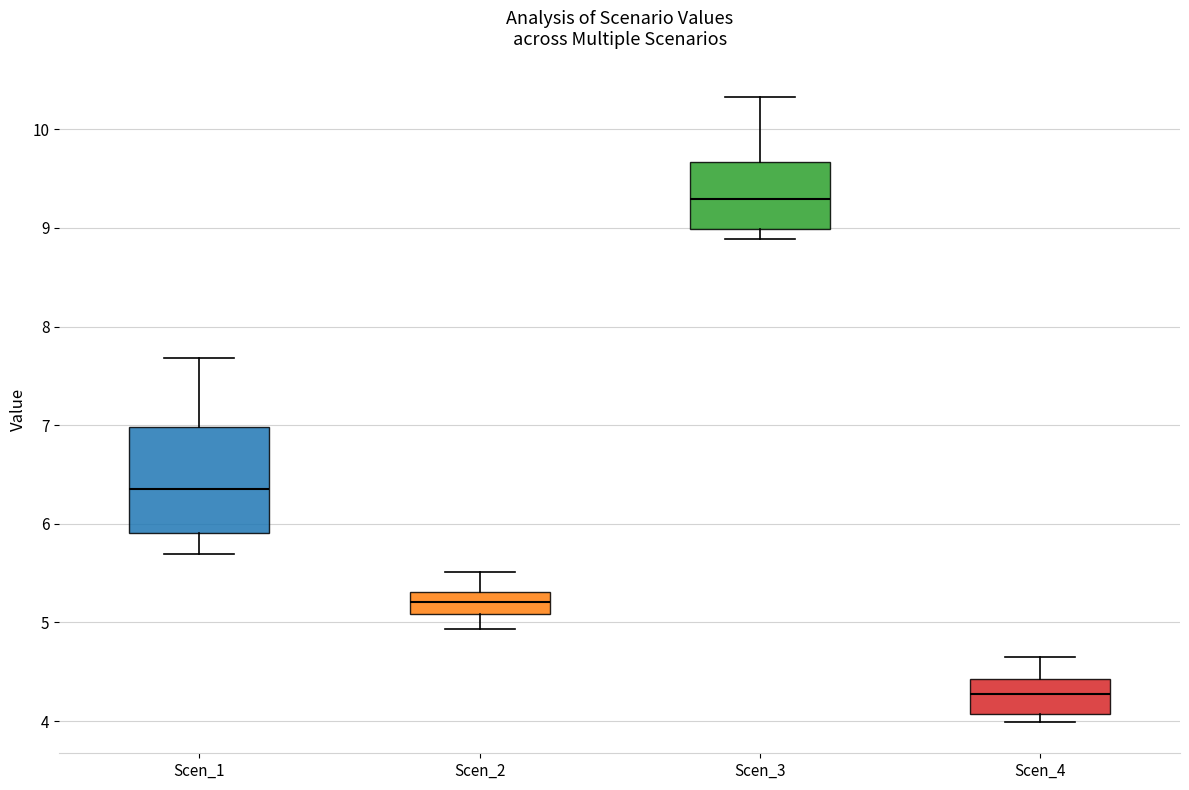

Which box's median line is the lowest?

Scen_4